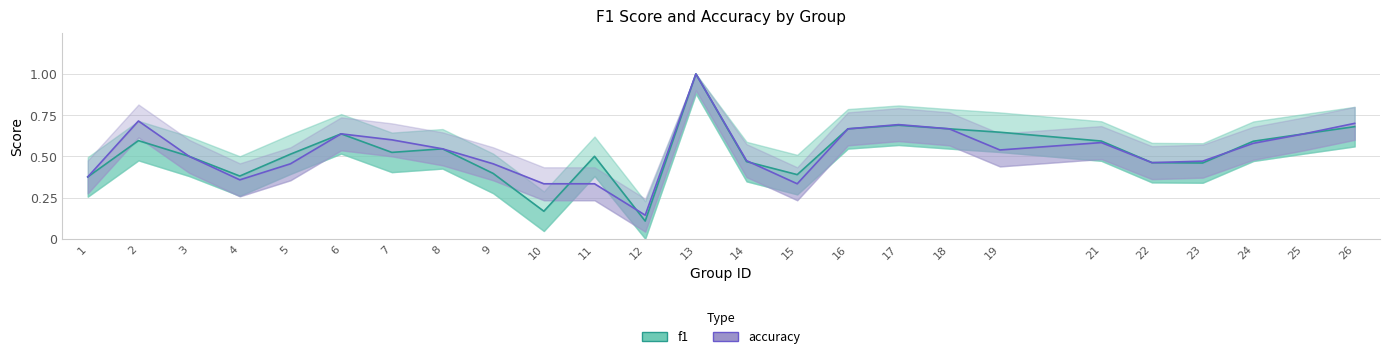

What is the average value of the accuracy series?

0.5